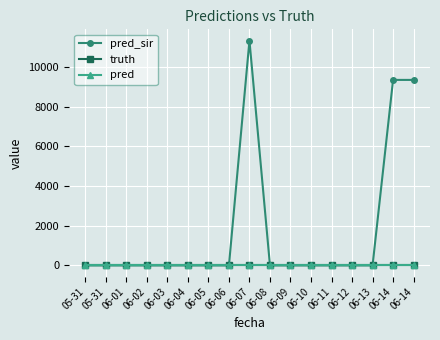

Is this an area chart (filled region under the line)?

No